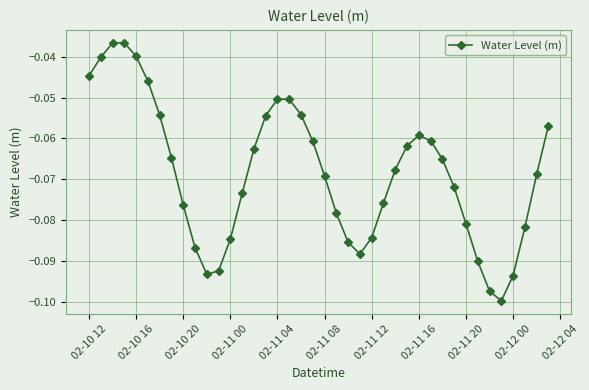

How many interior local peaks (higher than both neighbors) does the data have?

3